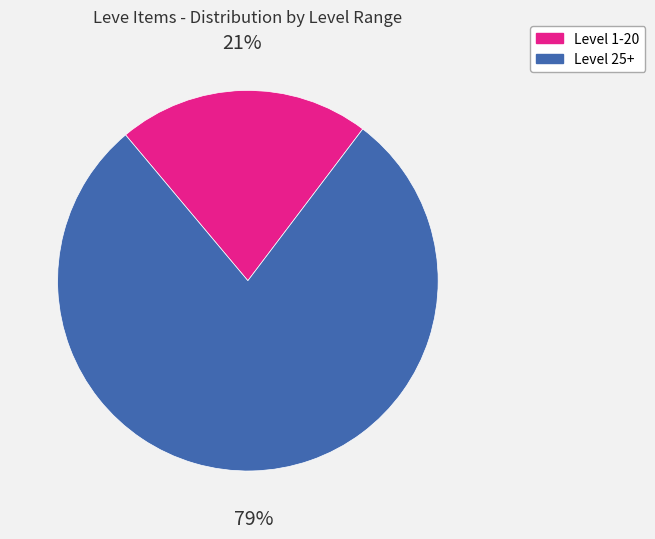

Is there a majority slice in this chart?

Yes